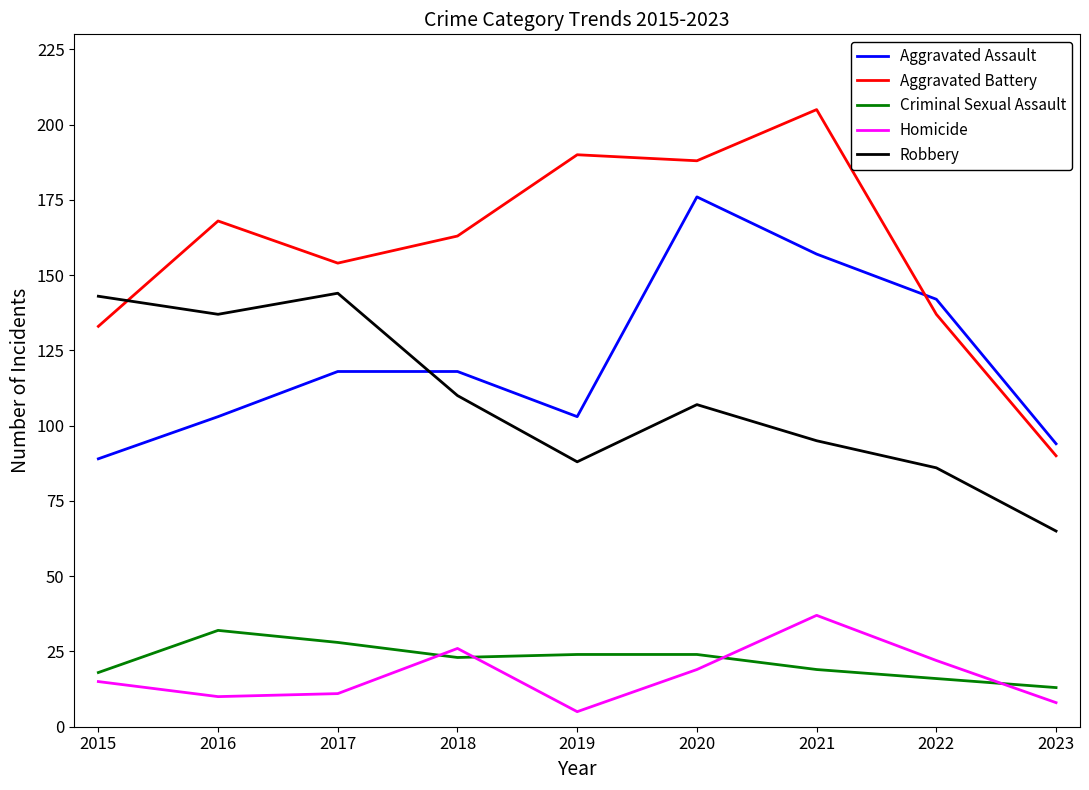

How many interior local valleys does the Robbery series have?

2